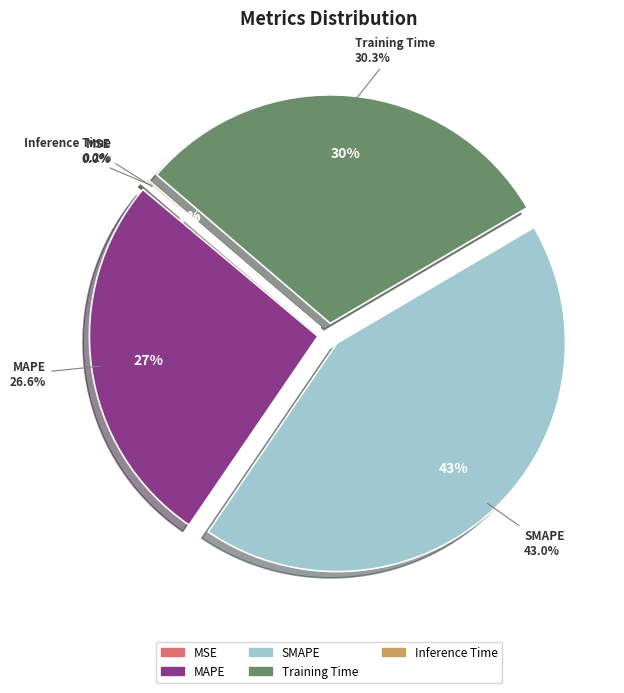

Is it true that Training Time is 44% of the pie?

False